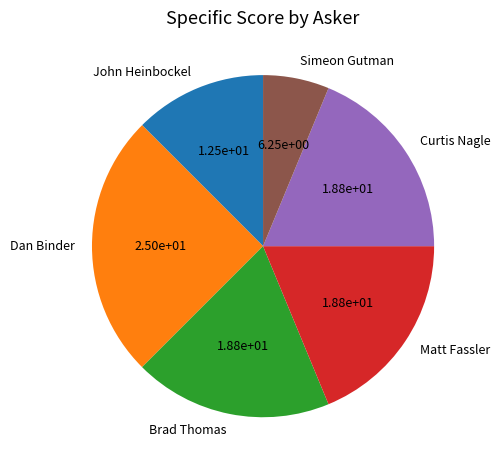

Is there any slice that represents more than half of the pie?

No